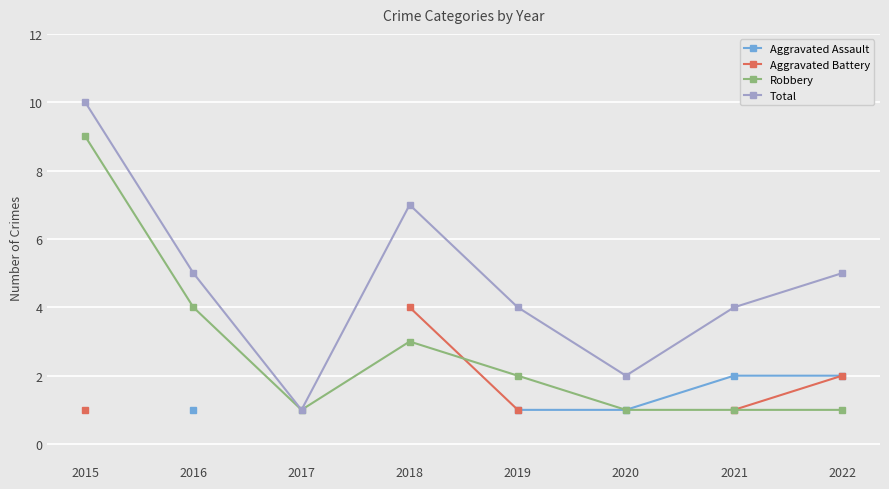

True or false: Total has a value of 4.1 at 2015.

False